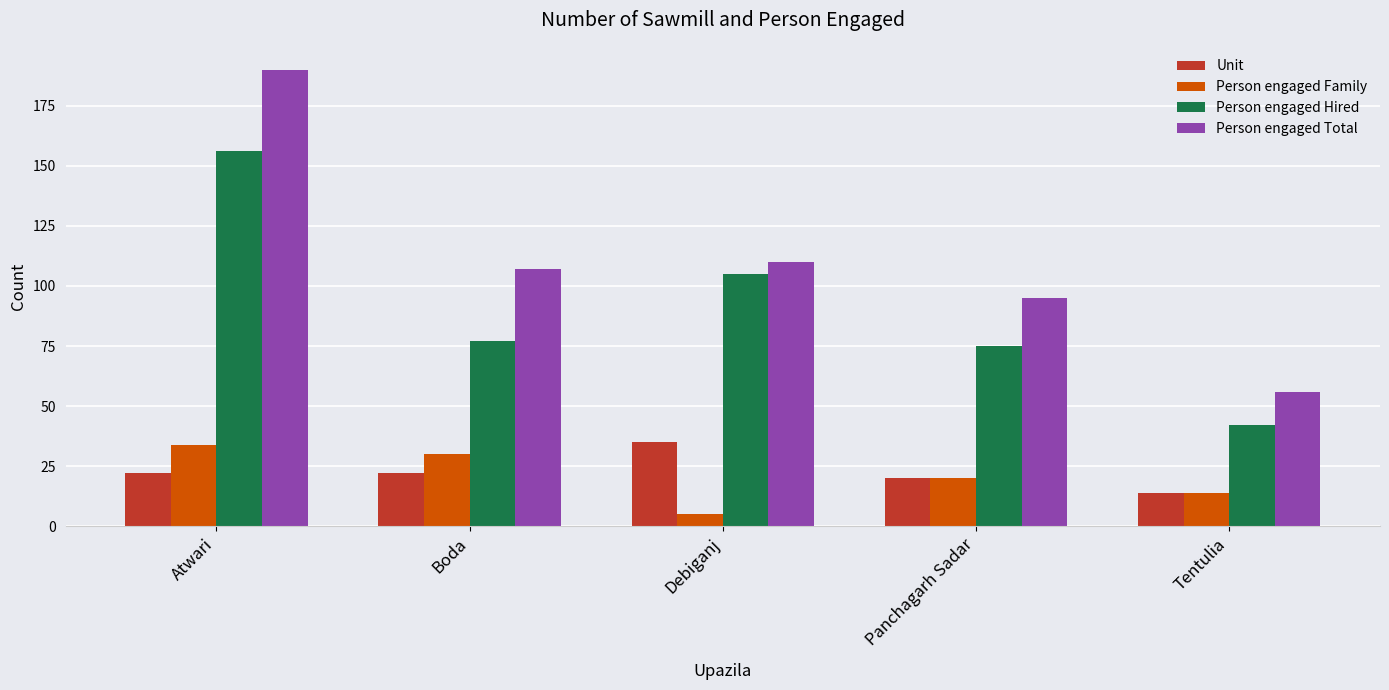

Reading left to right, list all the values displayed in this chart.

Unit: 22	22	35	20	14
Person engaged Family: 34	30	5	20	14
Person engaged Hired: 156	77	105	75	42
Person engaged Total: 190	107	110	95	56